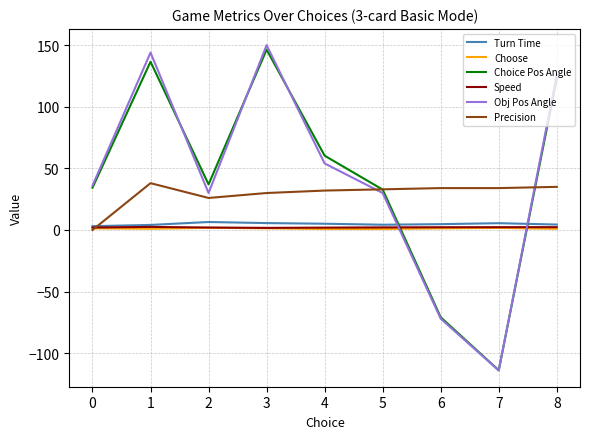

What is the difference between the highest and lowest values at 6?

106.0